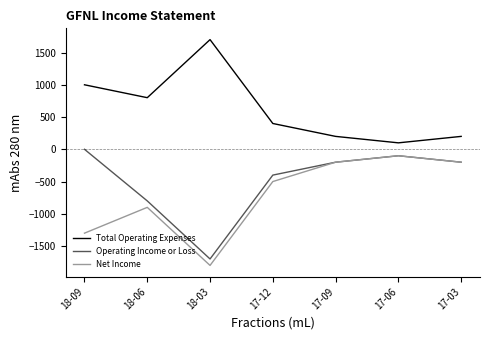

What is the total value across all series at 18-06?

-900